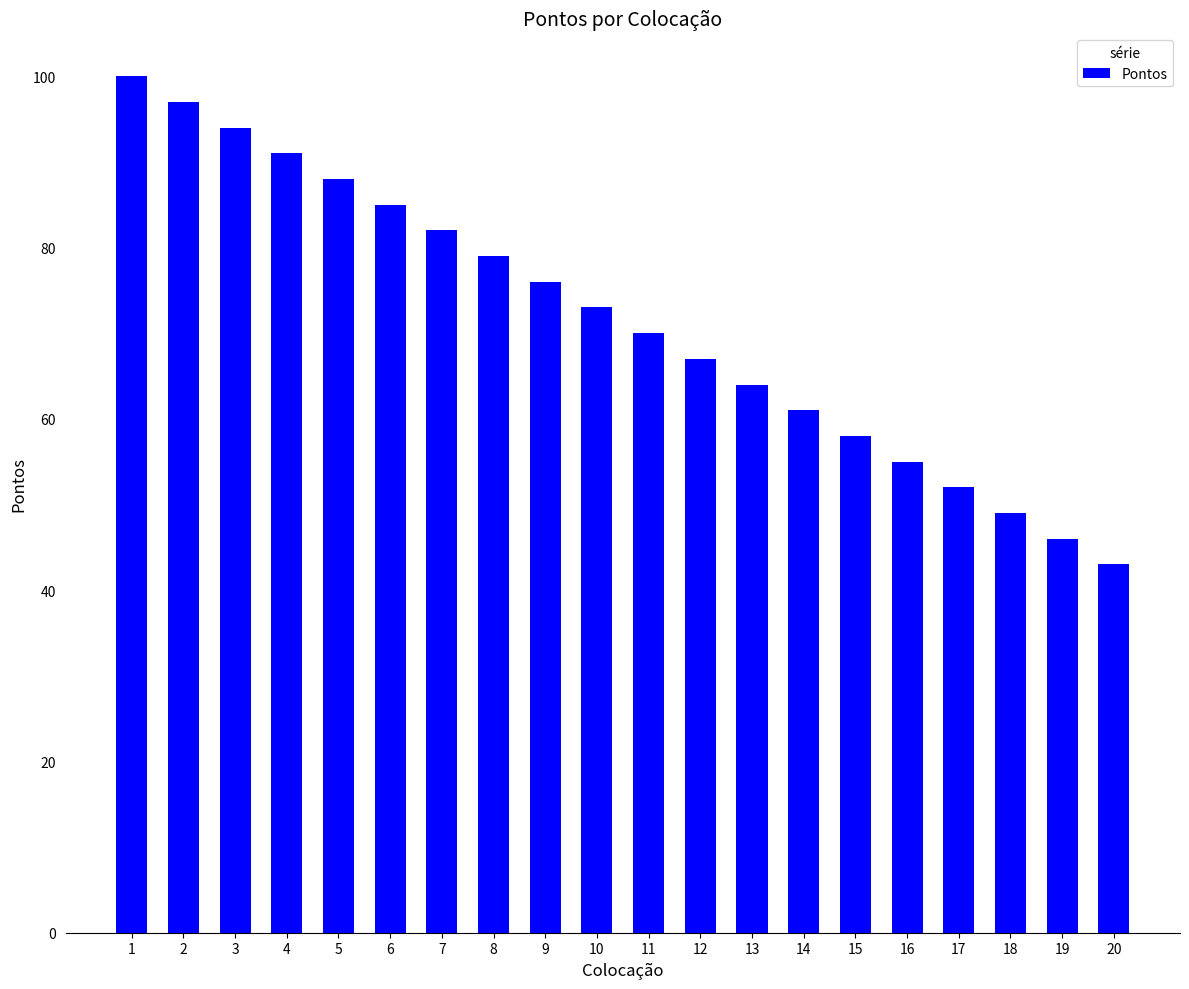

List the labels in order of value, smallest first.

20, 19, 18, 17, 16, 15, 14, 13, 12, 11, 10, 9, 8, 7, 6, 5, 4, 3, 2, 1